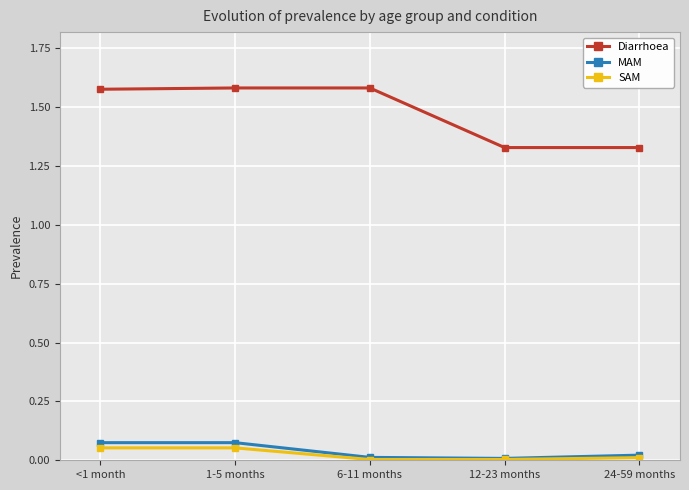

True or false: MAM and Diarrhoea intersect in this chart.

False